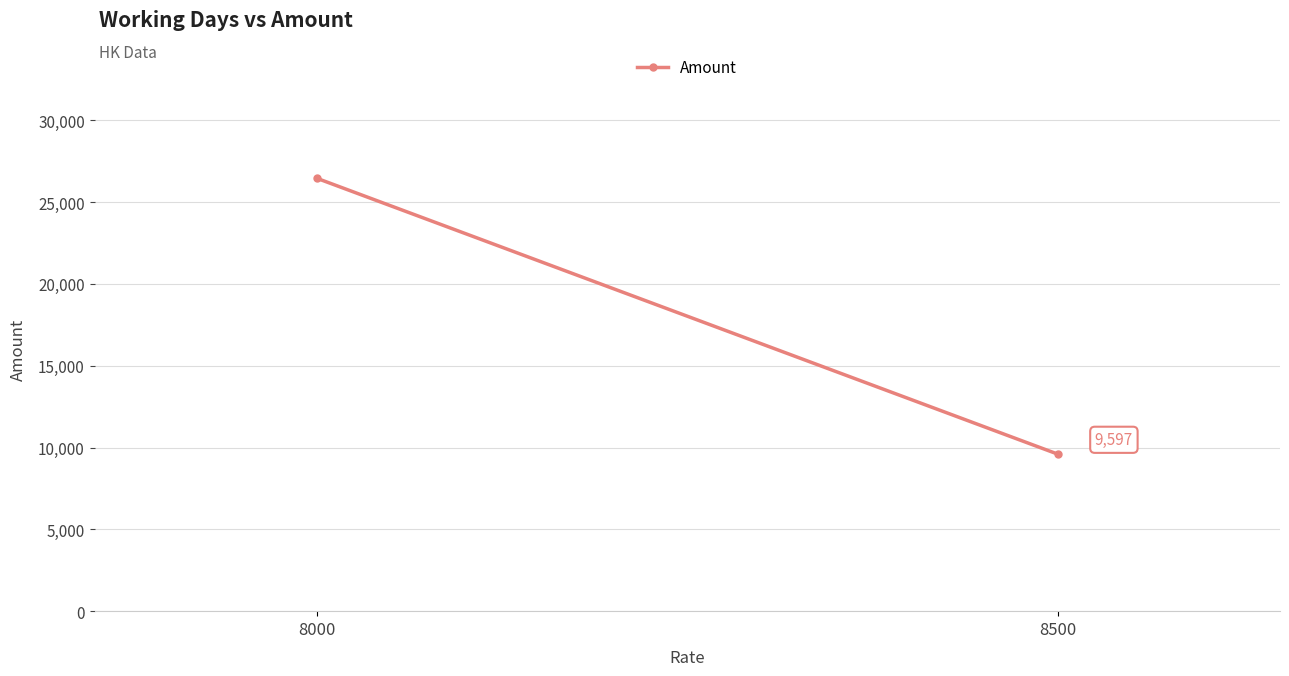

Is it true that the value at 8000 is 26451.0?

True